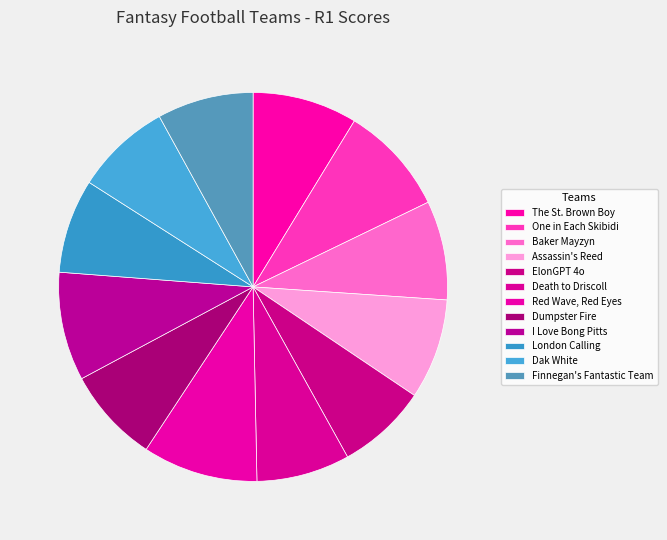

Is it true that Dumpster Fire is 19% of the pie?

False